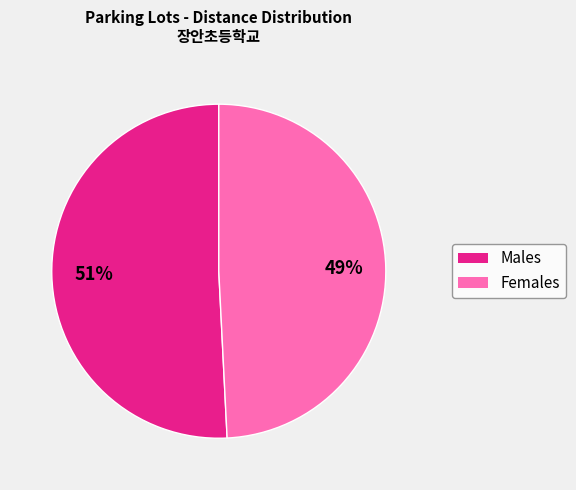

Is there a majority slice in this chart?

Yes